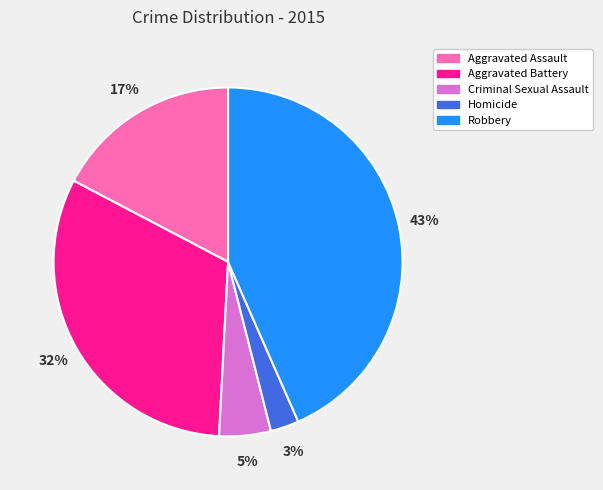

What is the smallest slice in the pie chart?

Homicide